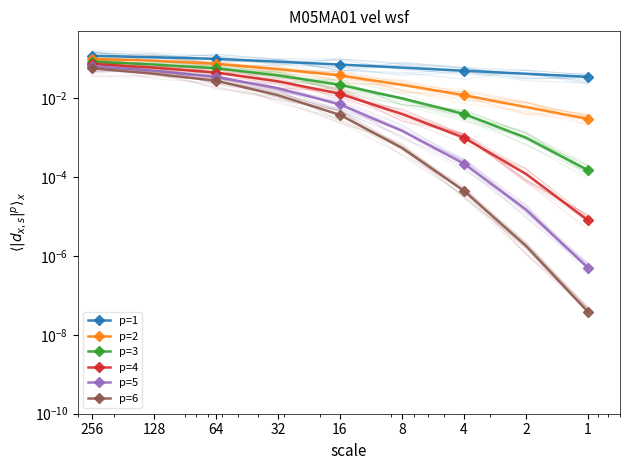

At 2, list the series in order from largest to smallest.

p=1, p=2, p=3, p=4, p=5, p=6